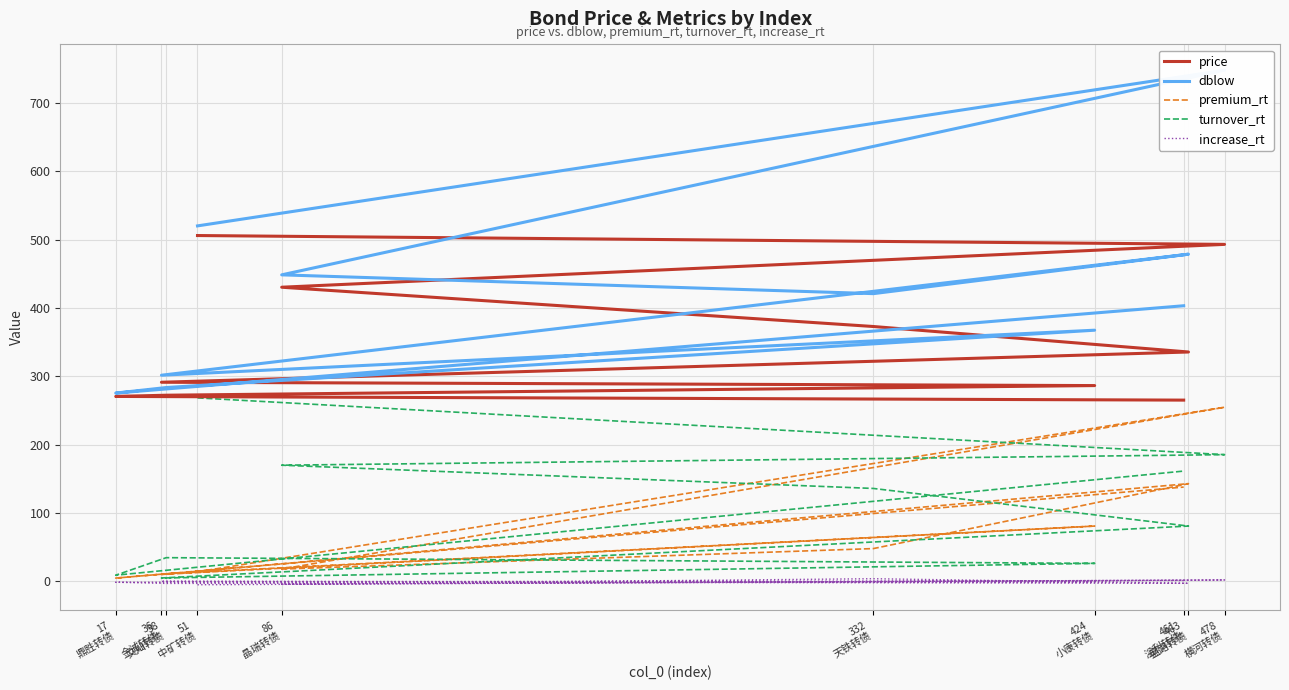

Between 86
晶瑞转债 and 17
鼎胜转债, which series saw the biggest shift?

dblow